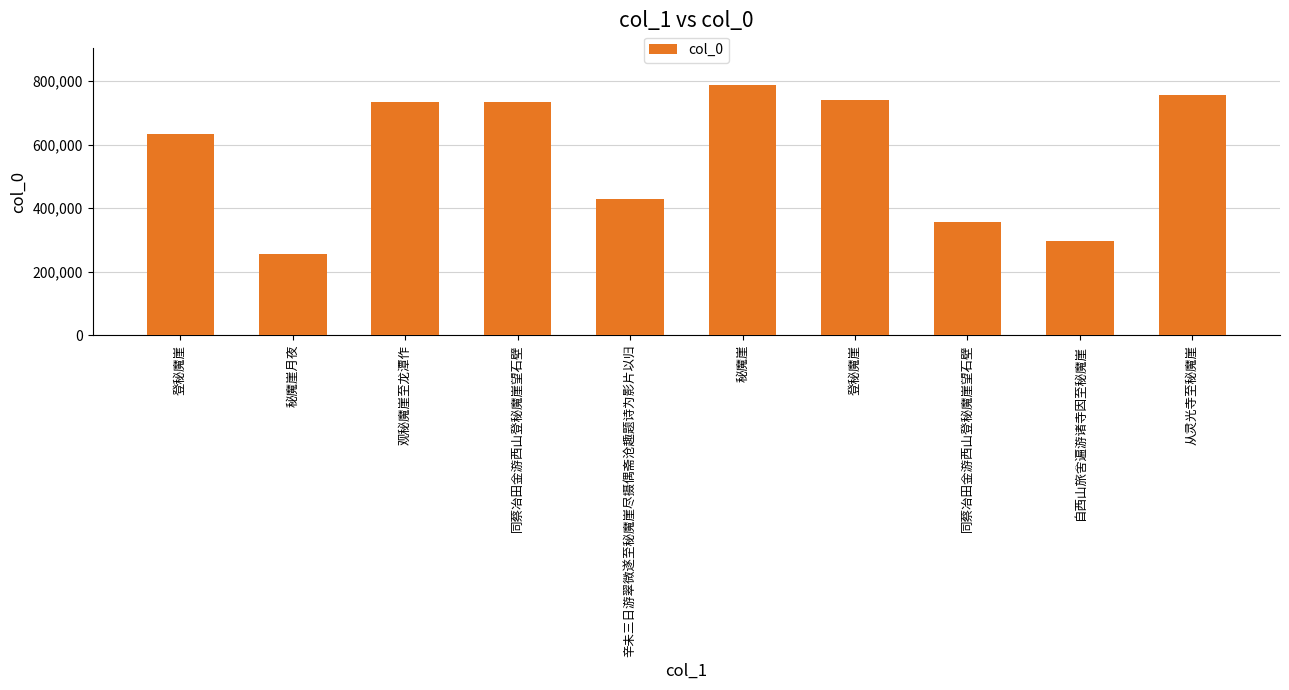

How many values are below 733791?

5